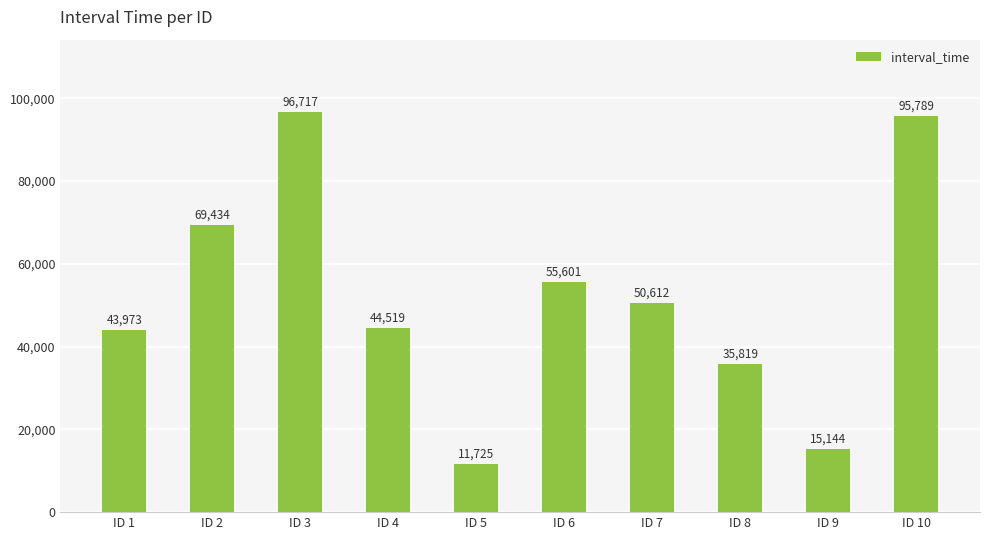

At which label does the data first exceed 50612?

ID 2